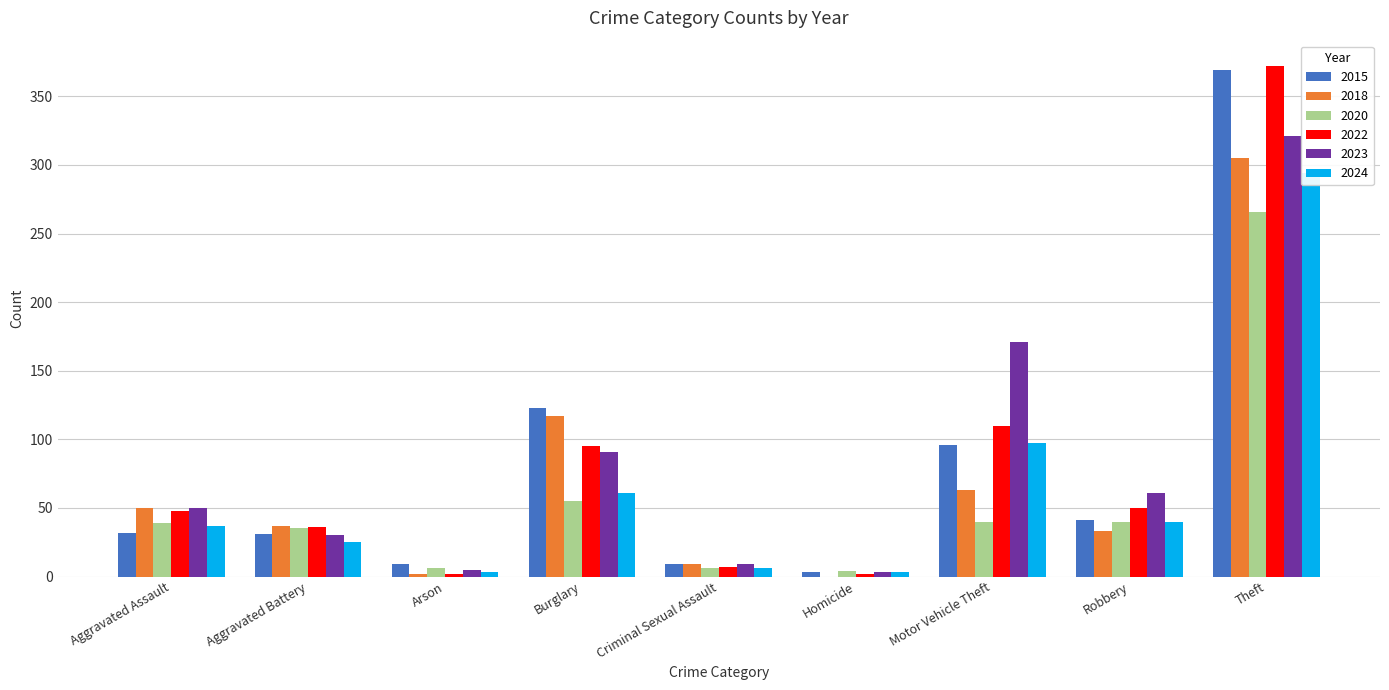

Are the bars grouped side by side (vs. stacked)?

Yes